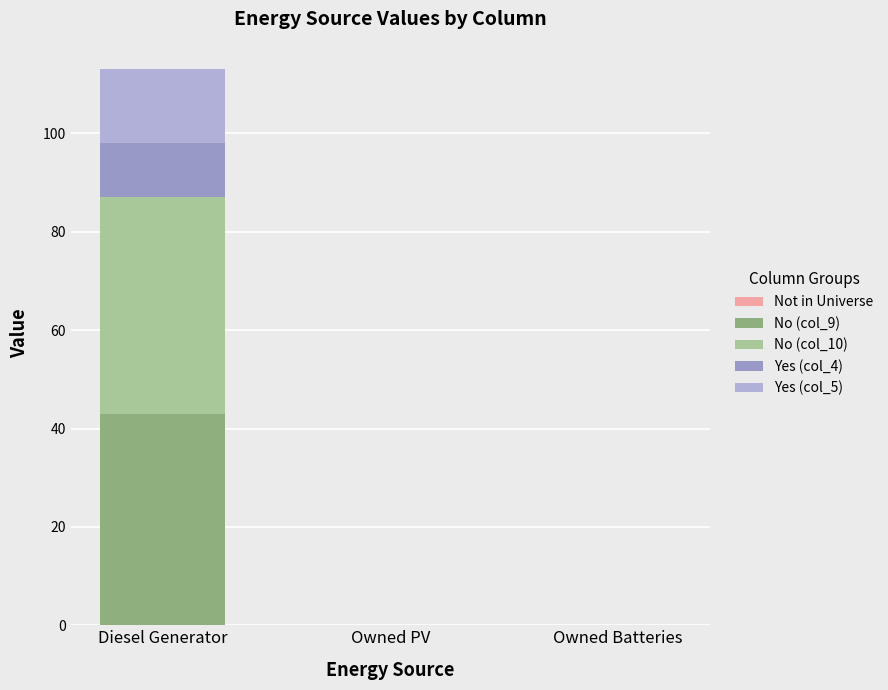

Does the chart contain stacked bars?

Yes